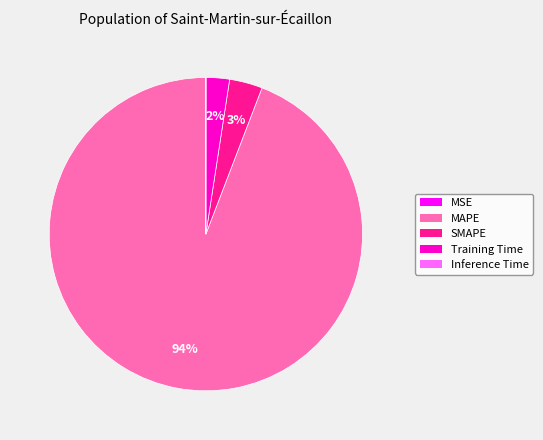

To the nearest percent, what is the average slice percentage?

20%